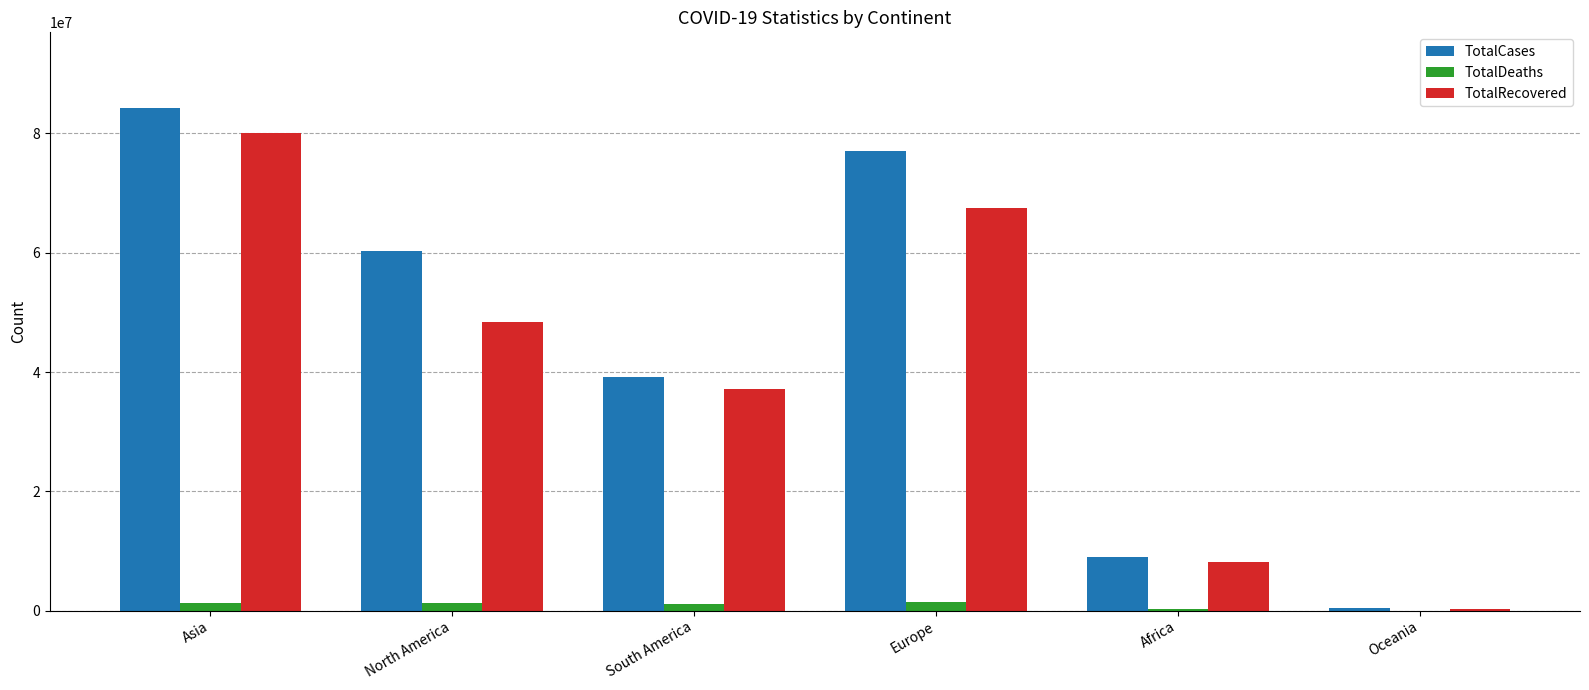

What is the sum of all TotalDeaths values?

5303727